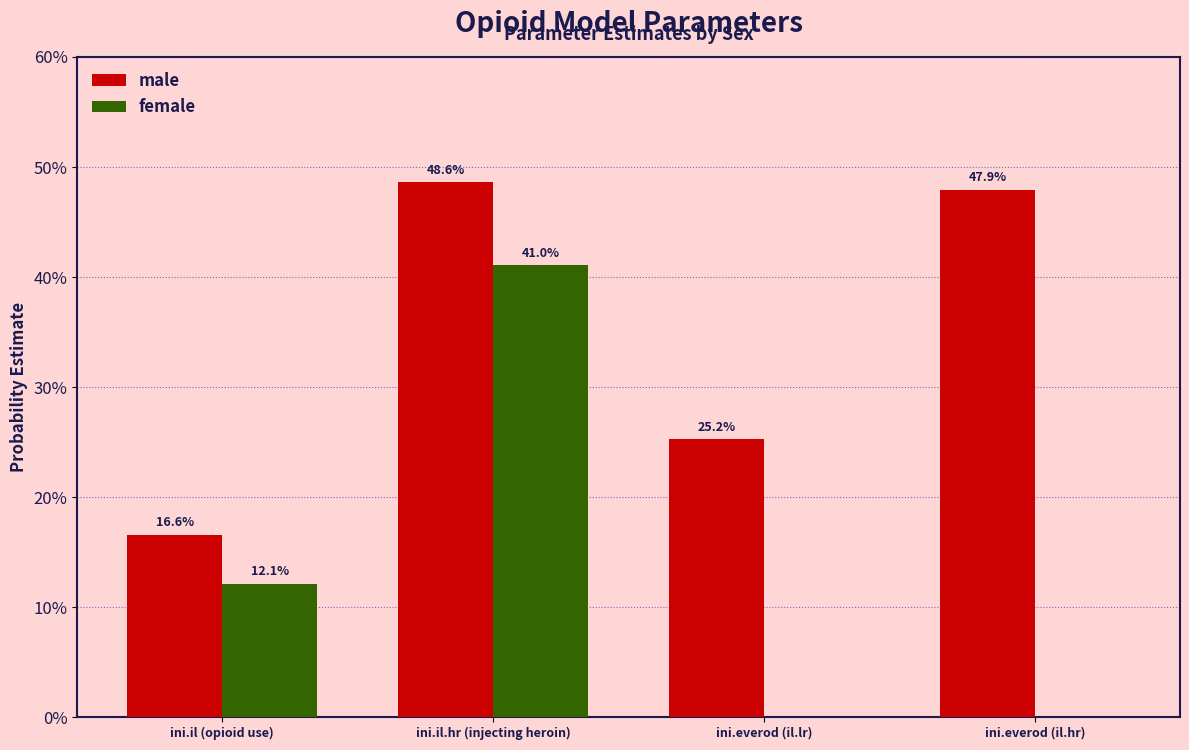

Rank the series by their average value, from lowest to highest.

female, male